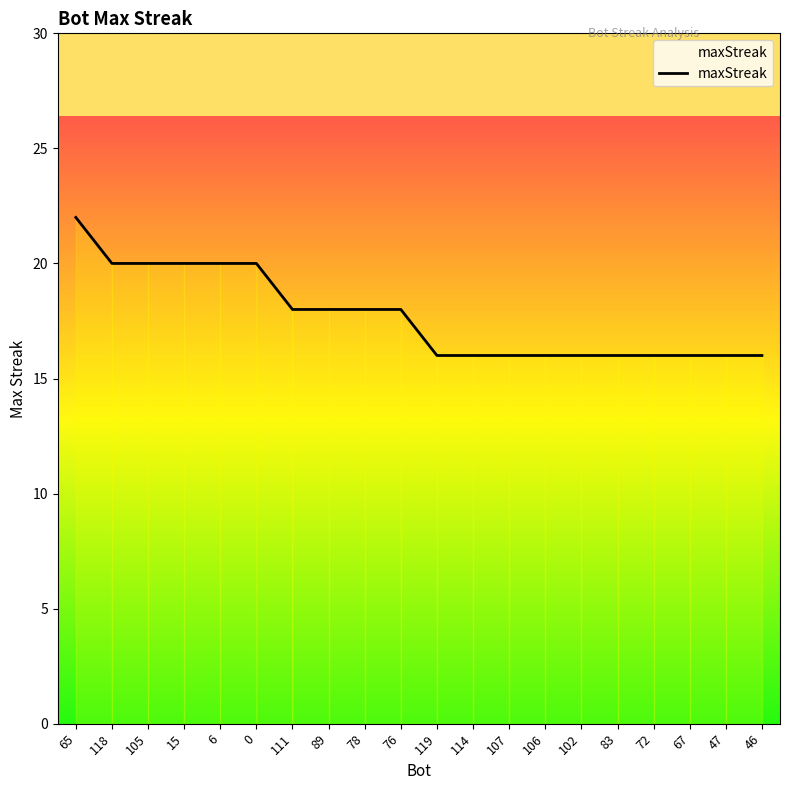

What value does the data have at 102?

16